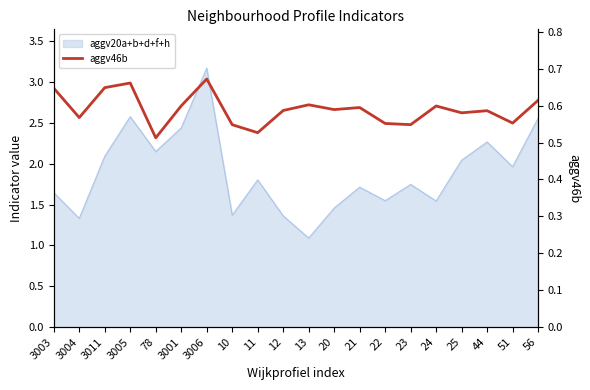

Where is the first local minimum?

3004